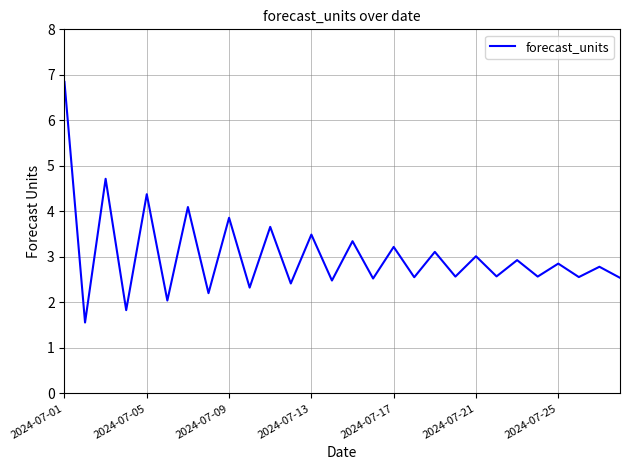

What is the difference between the maximum and minimum values?

5.3